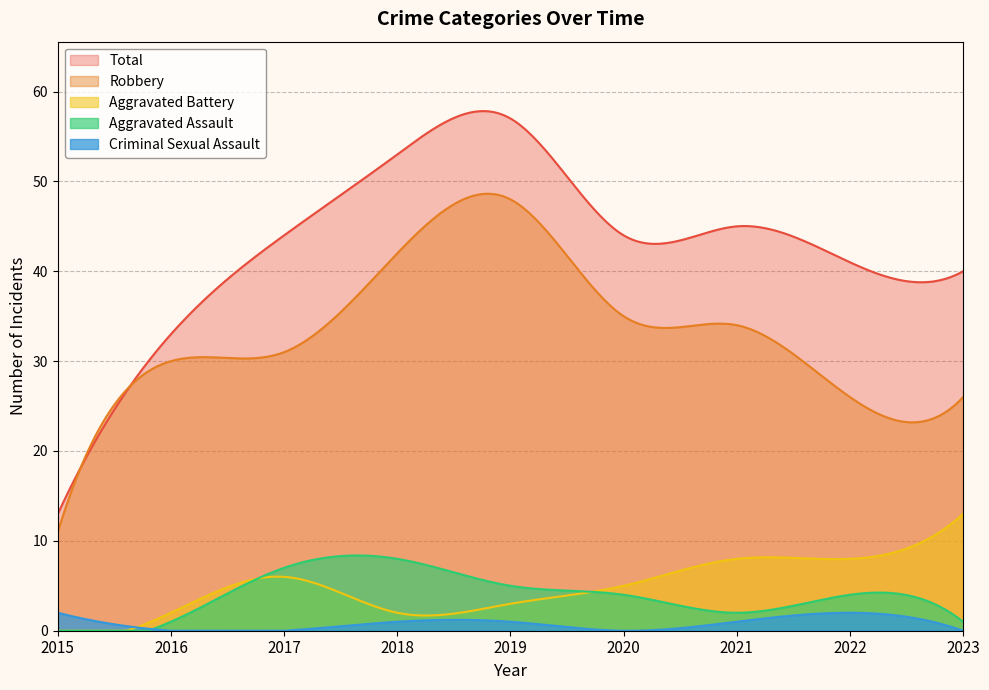

Which series changed the most between 2019 and 2023?

Robbery